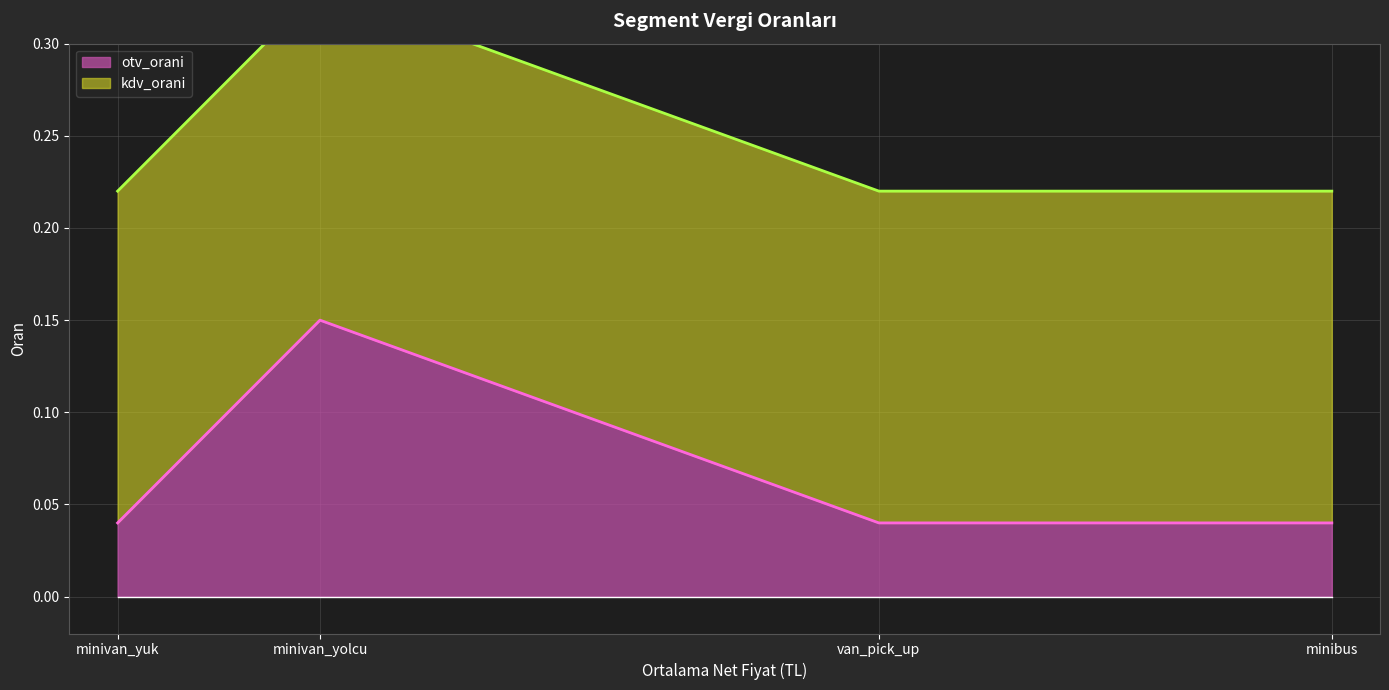

In otv_orani, how many points are higher than both neighbors (excluding endpoints)?

1